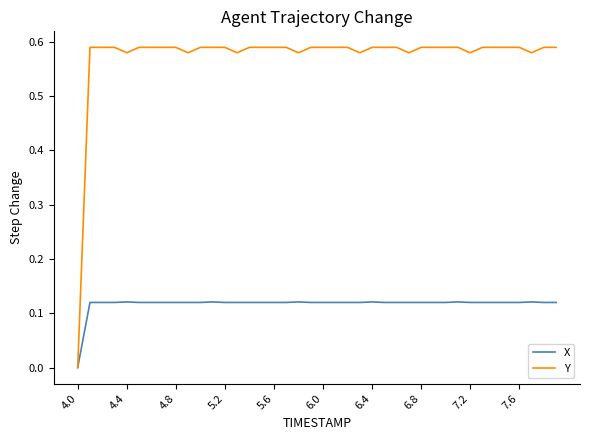

Which series has the widest spread of values?

Y